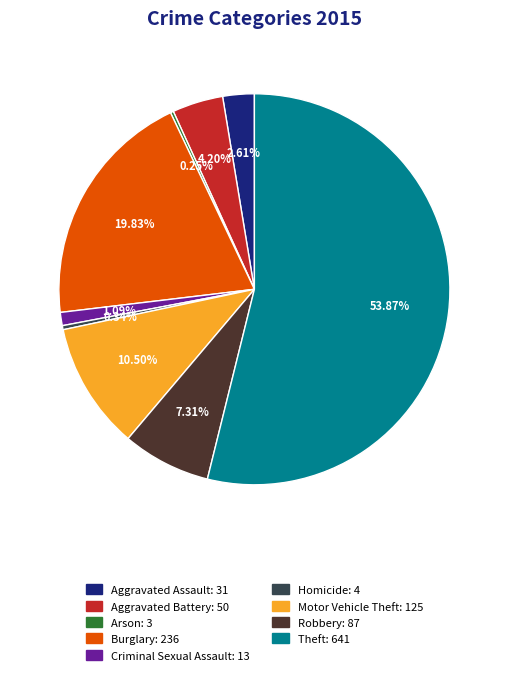

Which slice represents more than half of the pie?

Theft